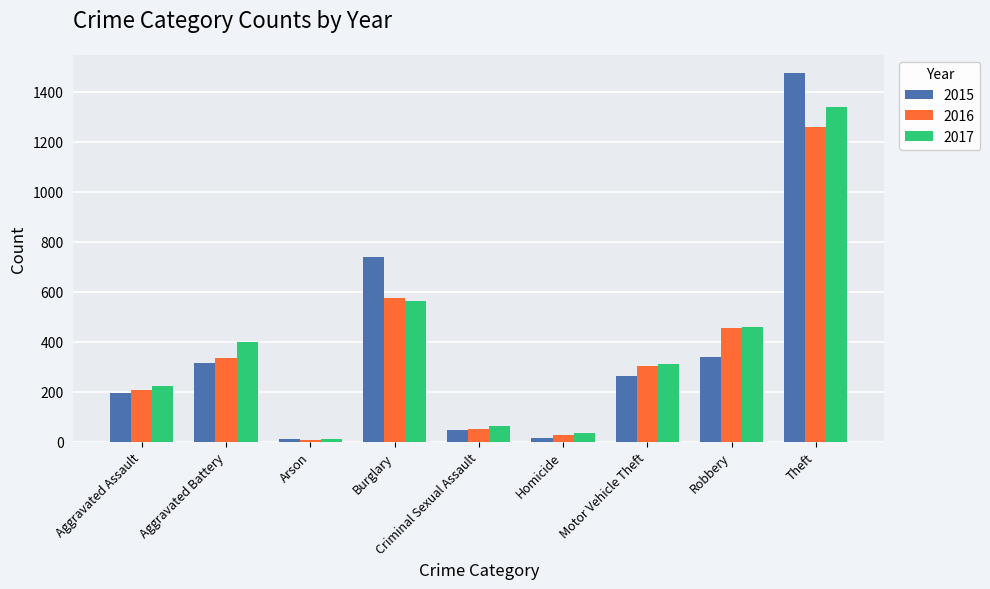

How many bars are there in each group?

3